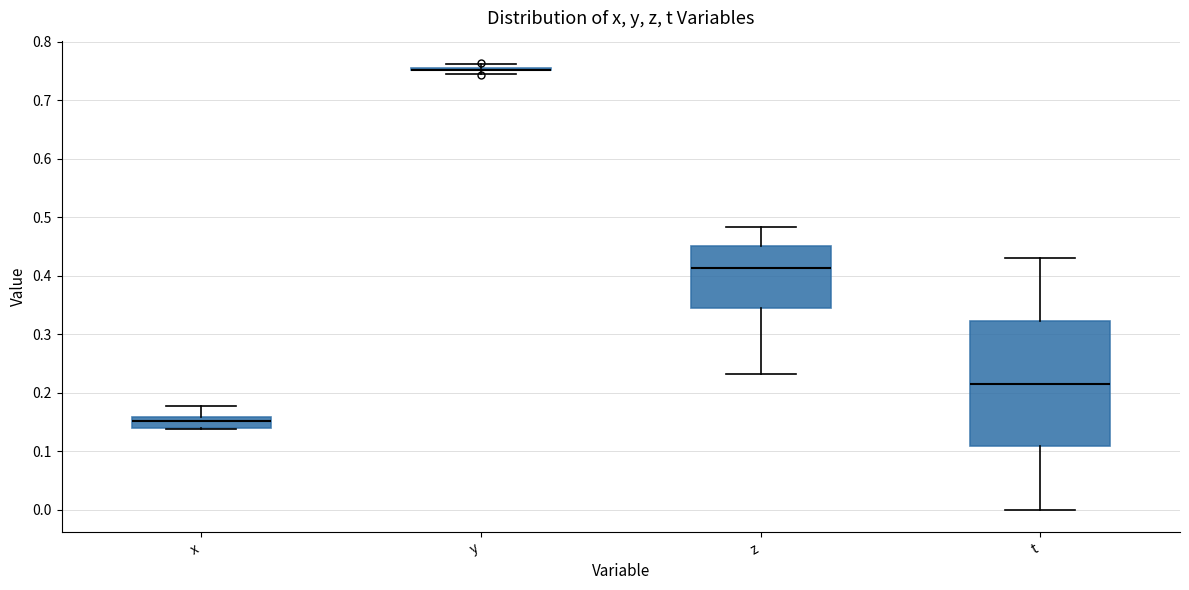

Reading left to right, read every box against the y-axis: the position of its median line, the range the box covers, and the ends of its whiskers. The values are not printed on the chart, so give them approximately, as read against the axis.

x: median 0.15, box 0.14 to 0.16, whiskers 0.14 (just below the box's lower edge) to 0.18
y: box collapsed to a line at 0.75, whiskers 0.74 to 0.76
z: median 0.41, box 0.35 to 0.45, whiskers 0.23 to 0.48
t: median 0.22, box 0.11 to 0.32, whiskers 0.00 to 0.43